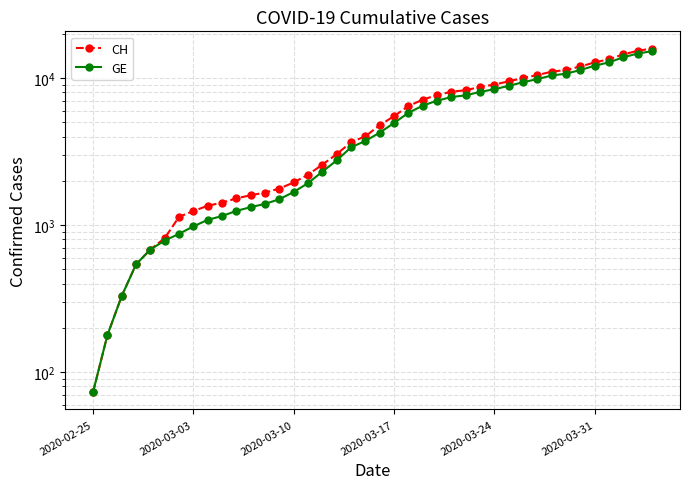

What are all the series names shown in the legend?

CH, GE